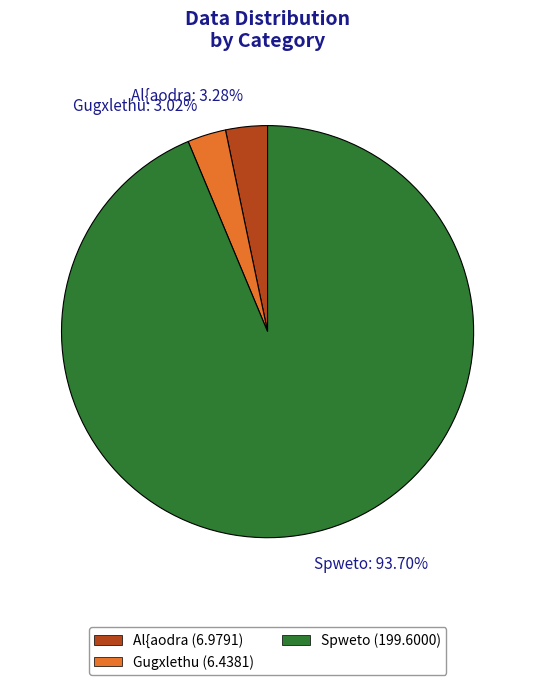

Is it true that Spweto is 94% of the pie?

True